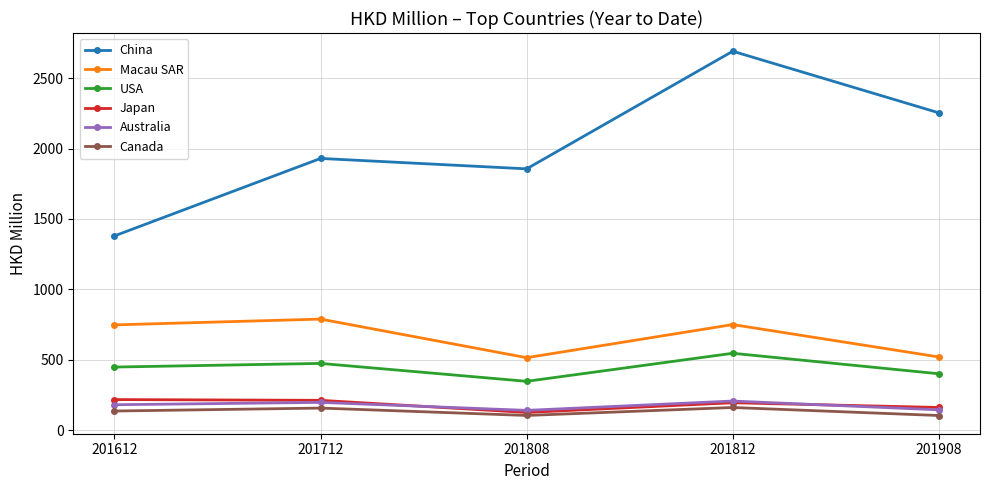

Is it true that Macau SAR equals 329.9 at 201712?

False